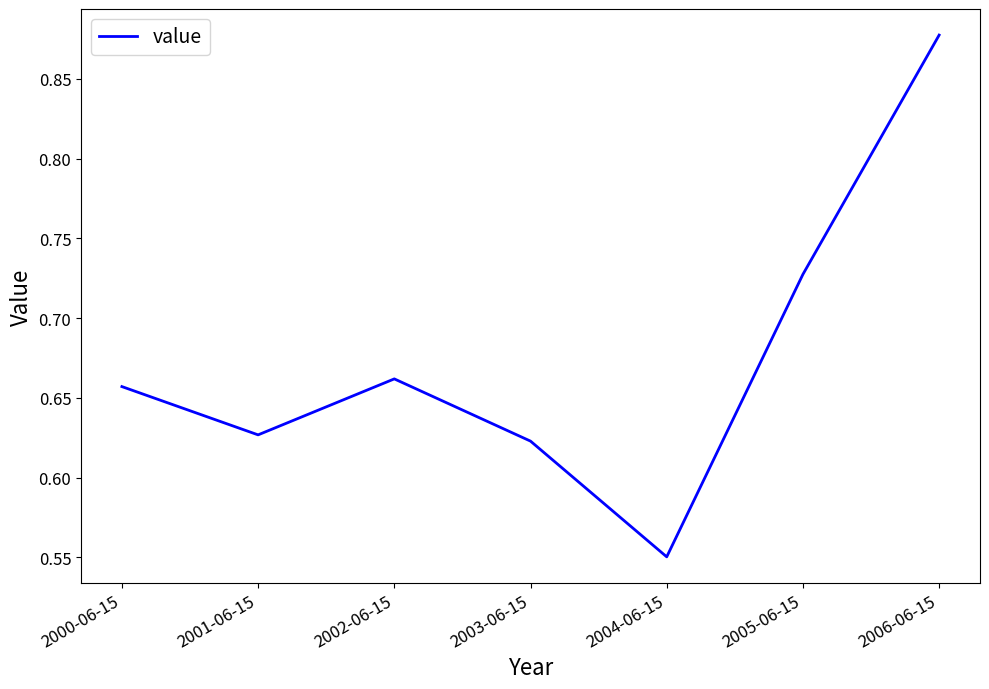

List the labels in order of value, smallest first.

2004-06-15, 2003-06-15, 2001-06-15, 2000-06-15, 2002-06-15, 2005-06-15, 2006-06-15